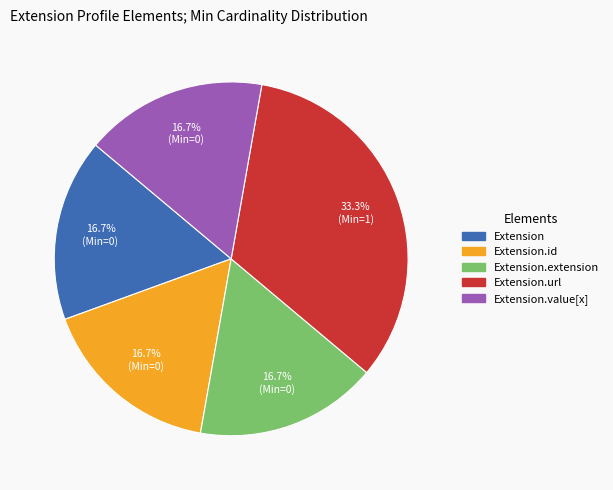

Is there a majority slice in this chart?

No